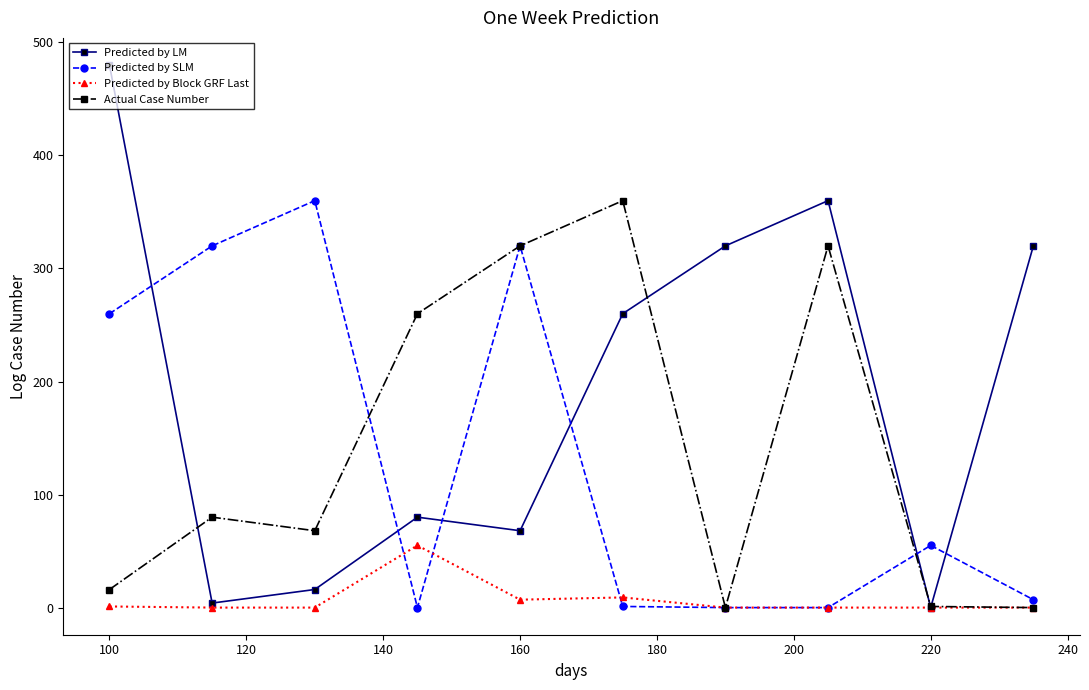

Does the chart have visible grid lines?

No